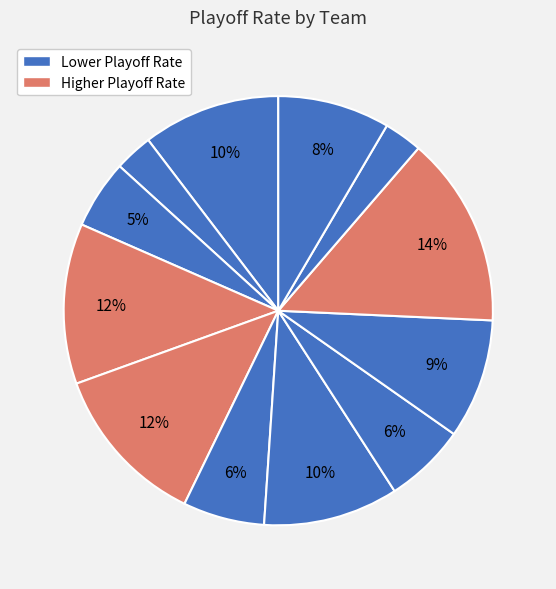

Rank the categories by value from lowest to highest.

CHI, TUL, CON, MIN, PHO, WAS, SAS, NYL, ATL, IND, LAS, SEA